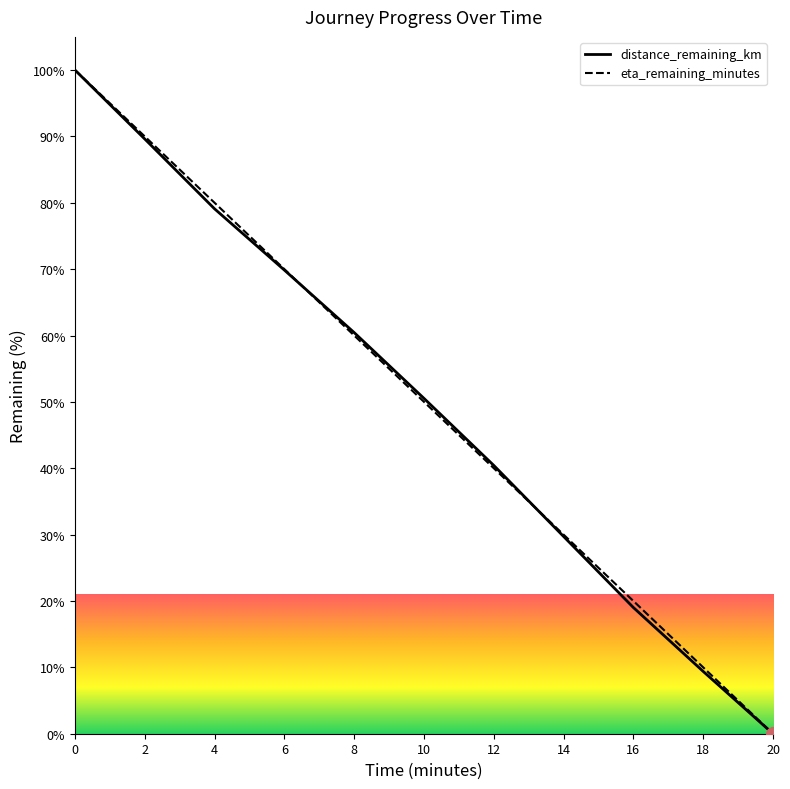

True or false: distance_remaining_km has a value of 37.3 at 20.0.

False